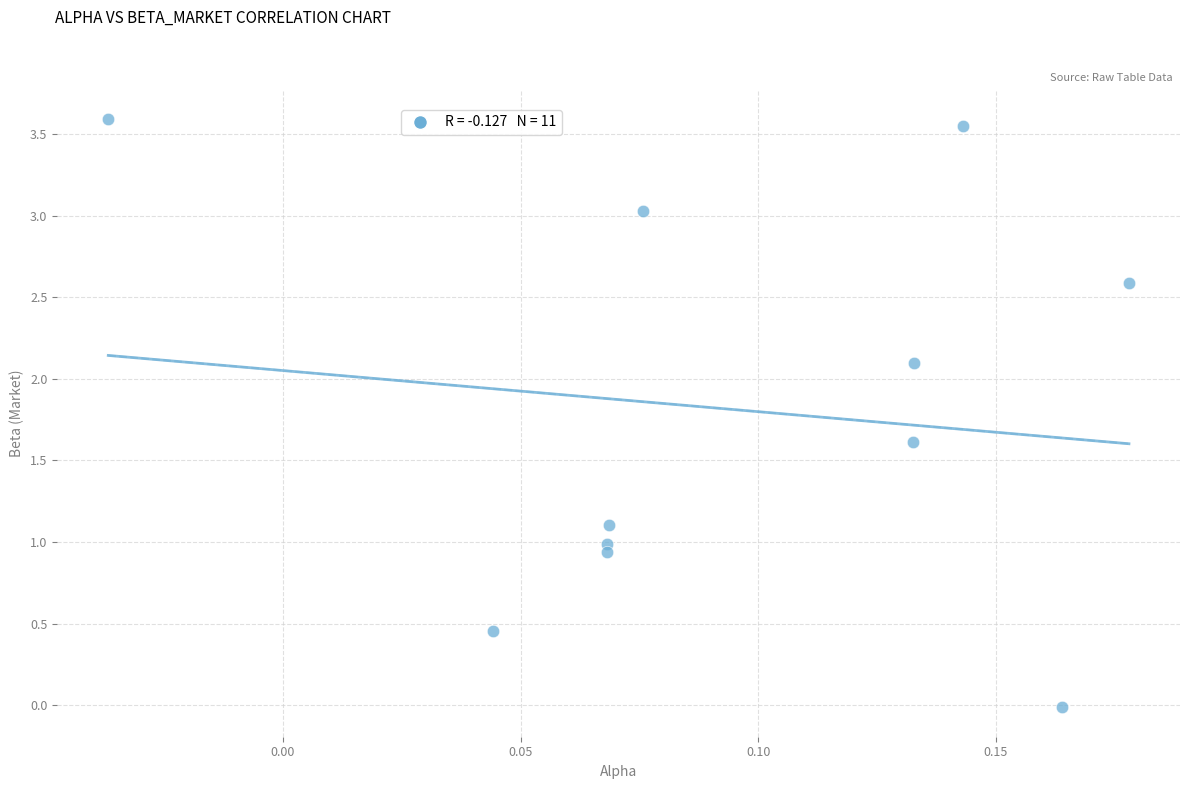

What is the average Y value?

1.8